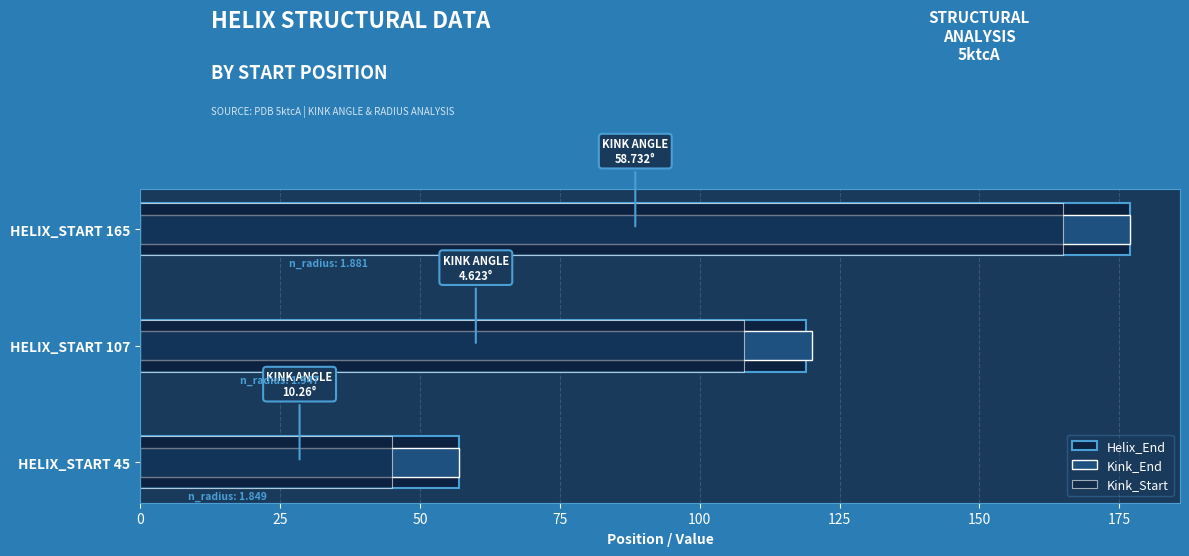

Count the number of categories in the chart.

3